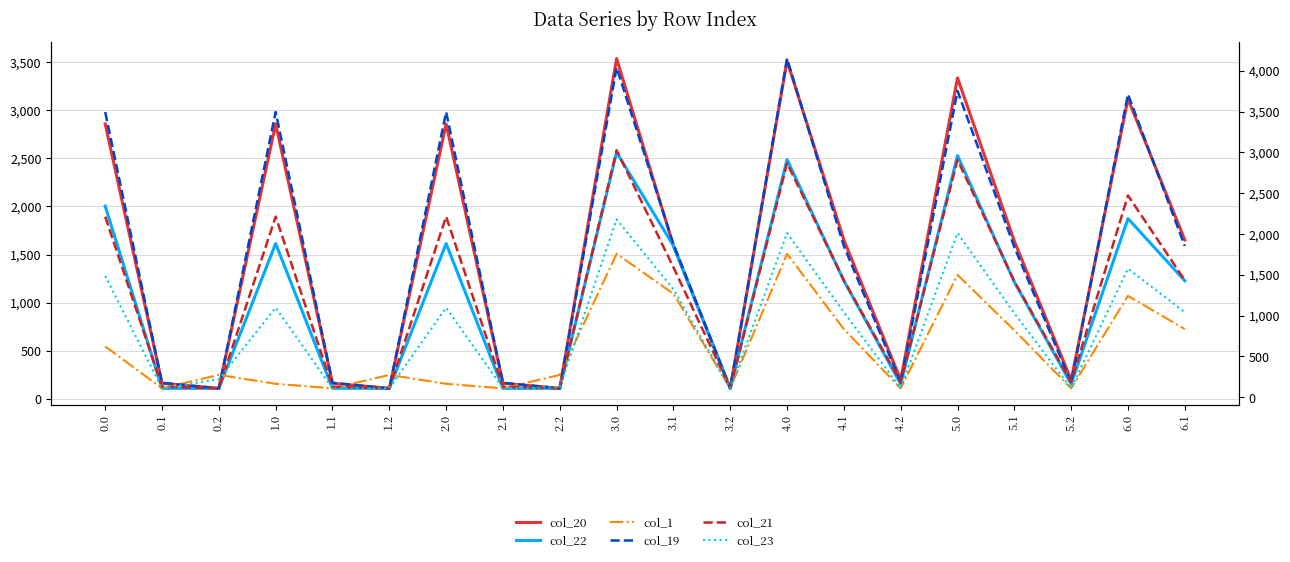

What is the value of the col_19 point at the 16th from the left?

3753.0